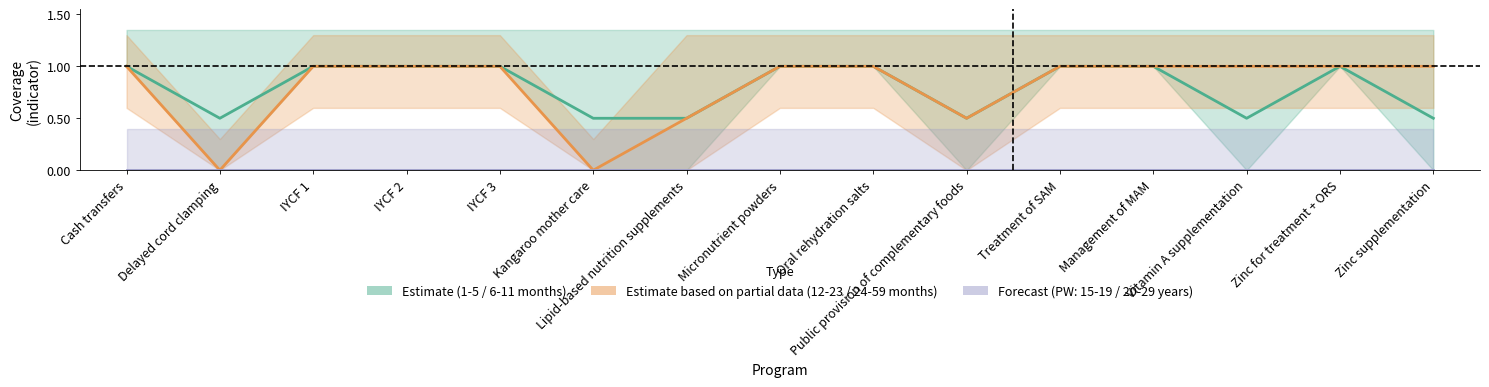

Count the 12-23 months values in the range 0 to 1.

15